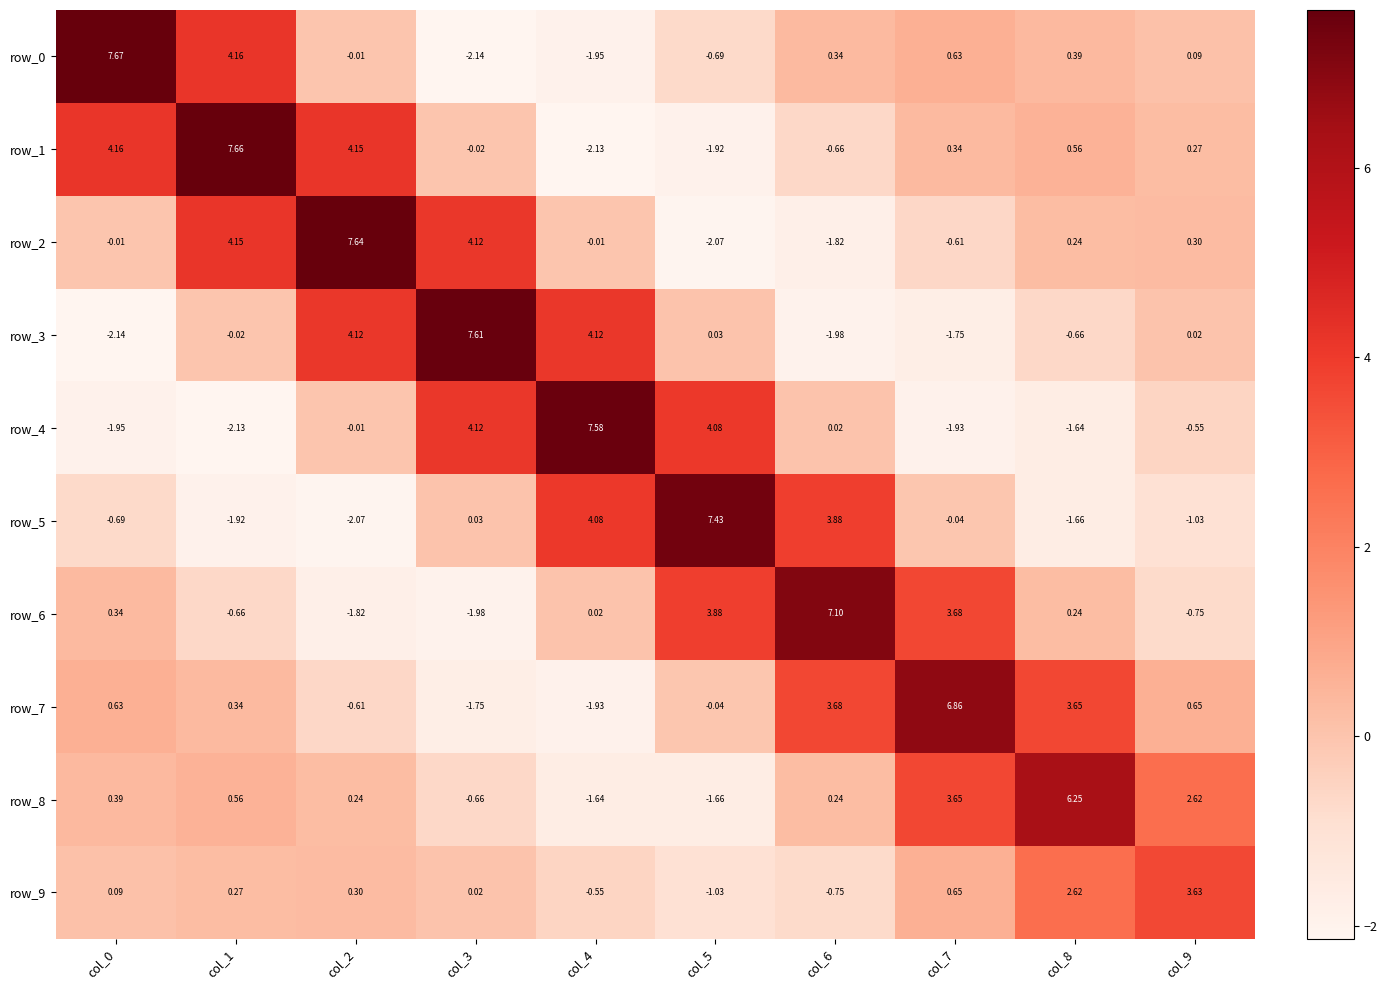

What is the sum of all row_2 values?

11.9